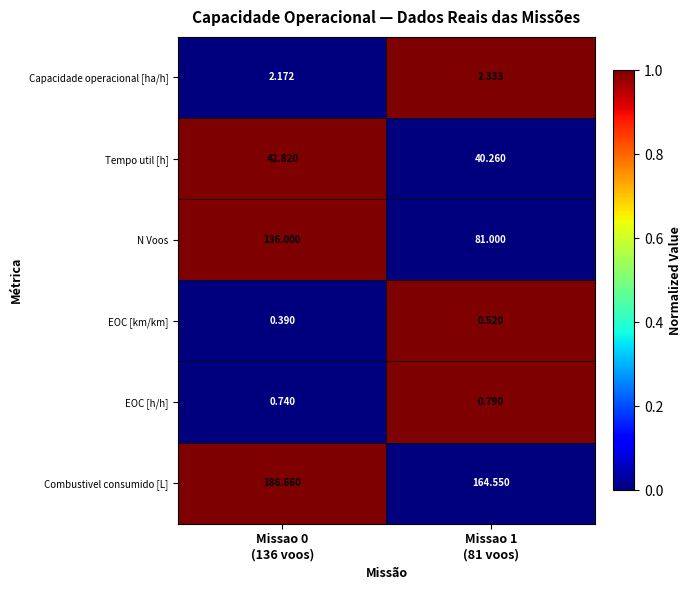

Which series has the largest range (max minus min)?

N Voos